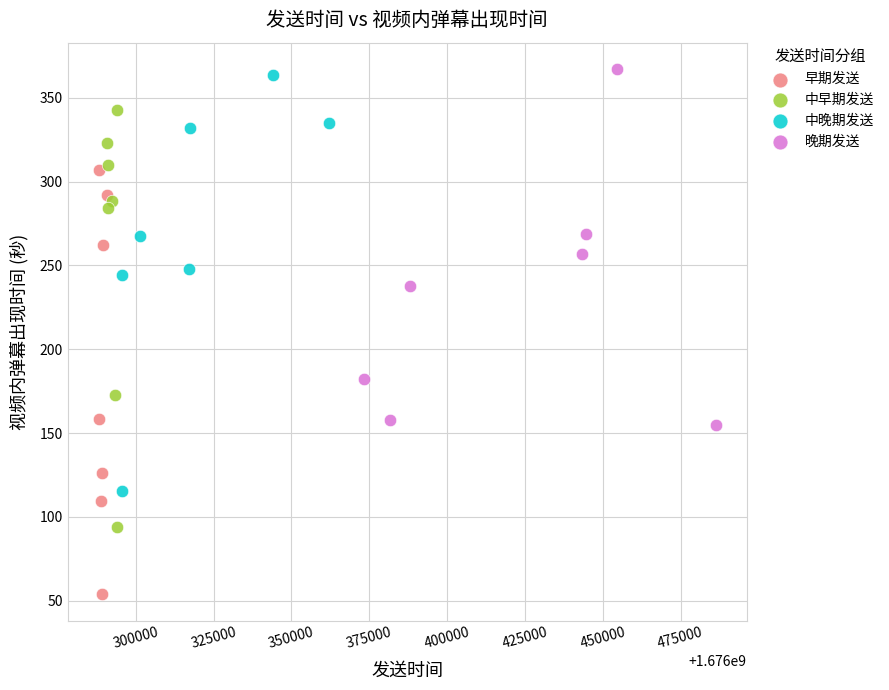

What are all the series names shown in the legend?

早期发送, 中早期发送, 中晚期发送, 晚期发送